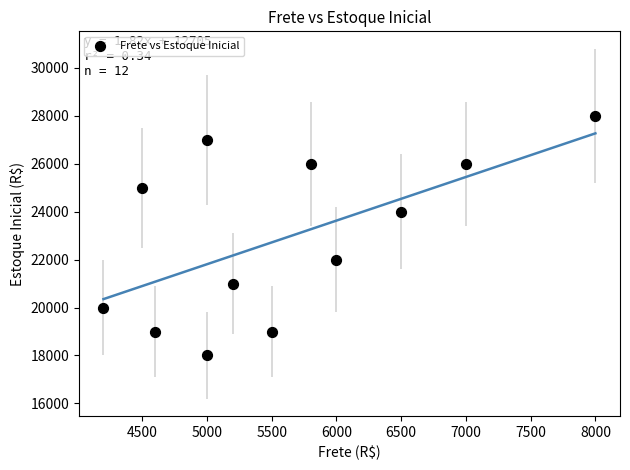

What is the average X value?

5608